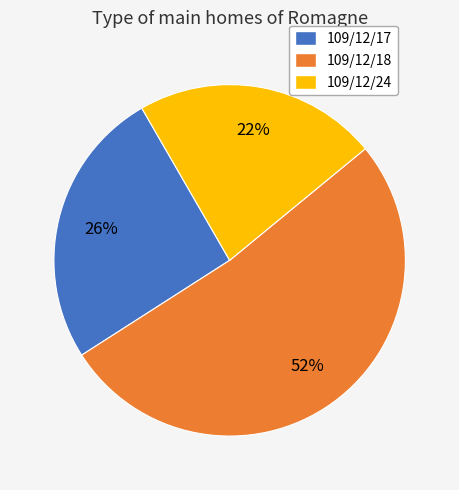

Which slice represents more than half of the pie?

109/12/18